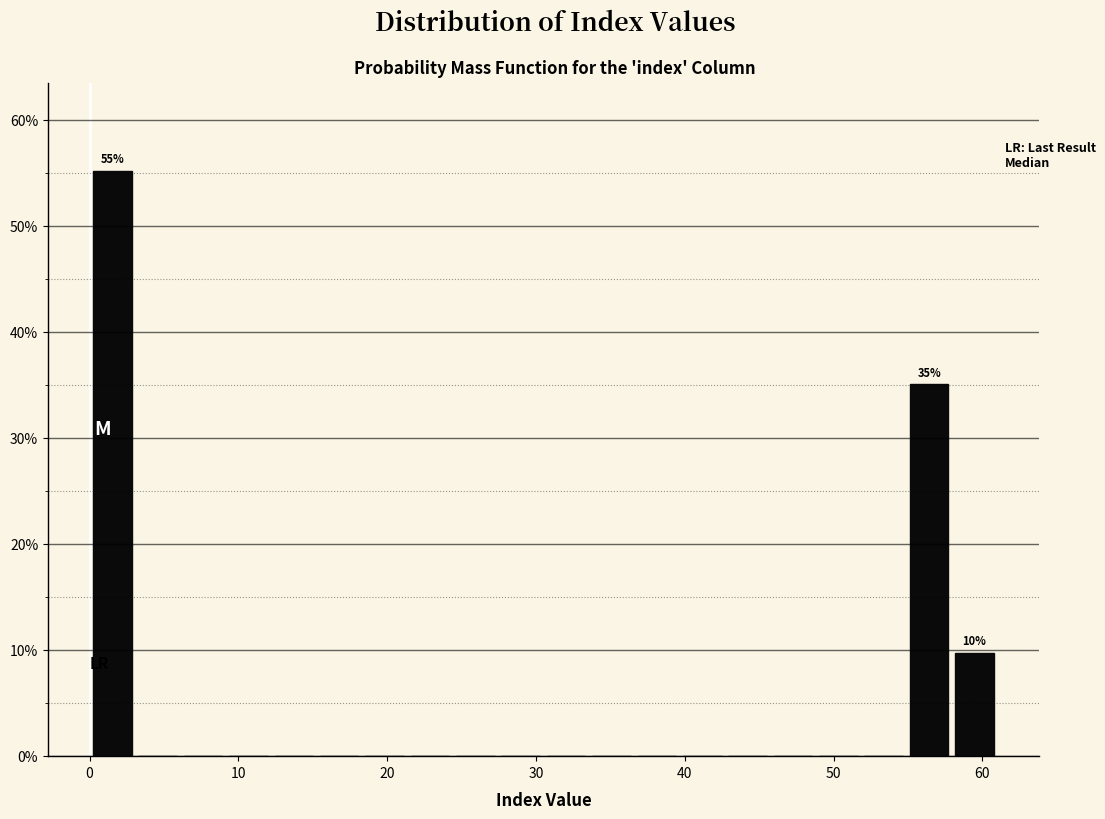

Read against the x-axis, roughly where is the centre of the tallest bar?

2